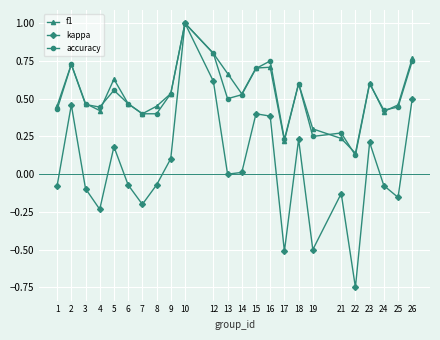

Is it true that kappa equals -0.4 at 7?

False